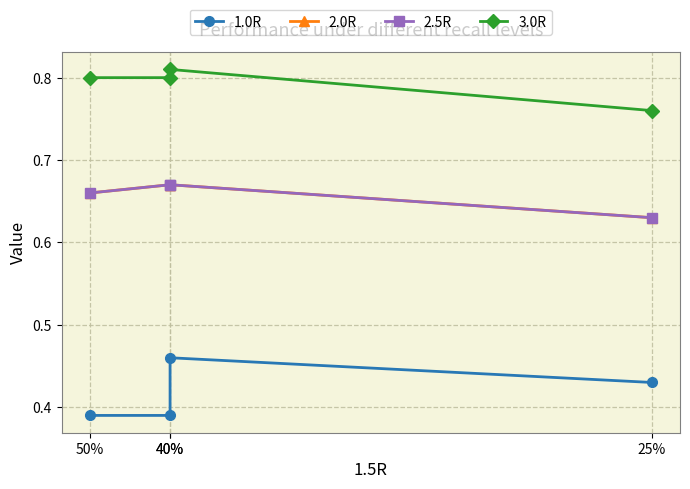

Does the chart have visible grid lines?

Yes